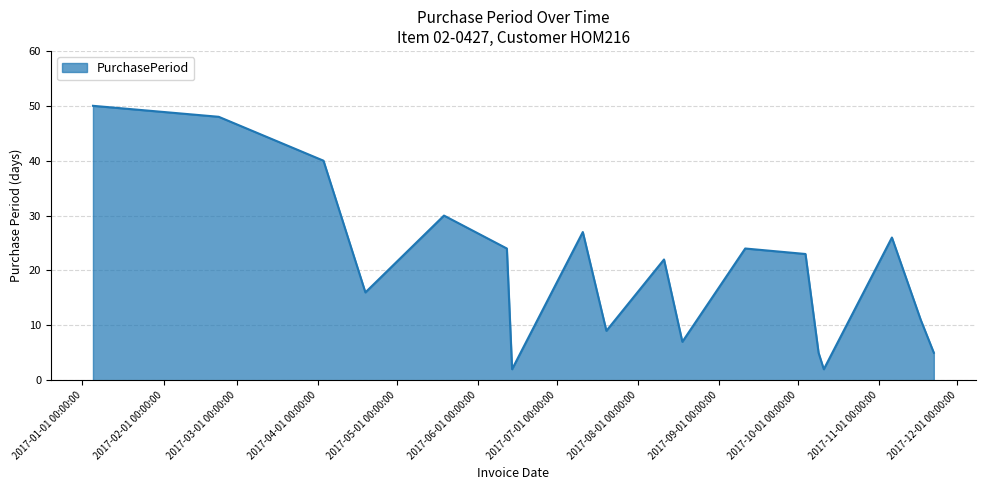

What is the difference between the maximum and minimum values?

48